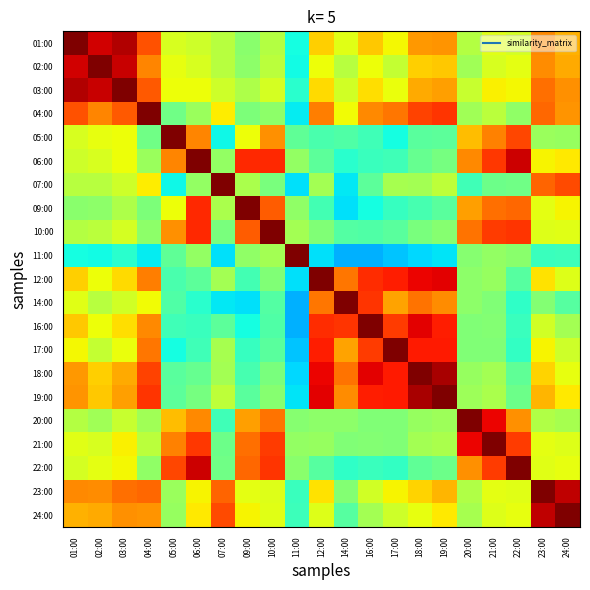

Which has a higher value, 19:00 or 01:00?

01:00